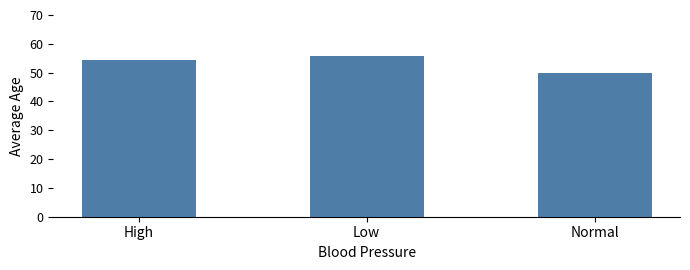

Reading left to right, transcribe all the data shown in this chart.

54.4	55.9	49.8